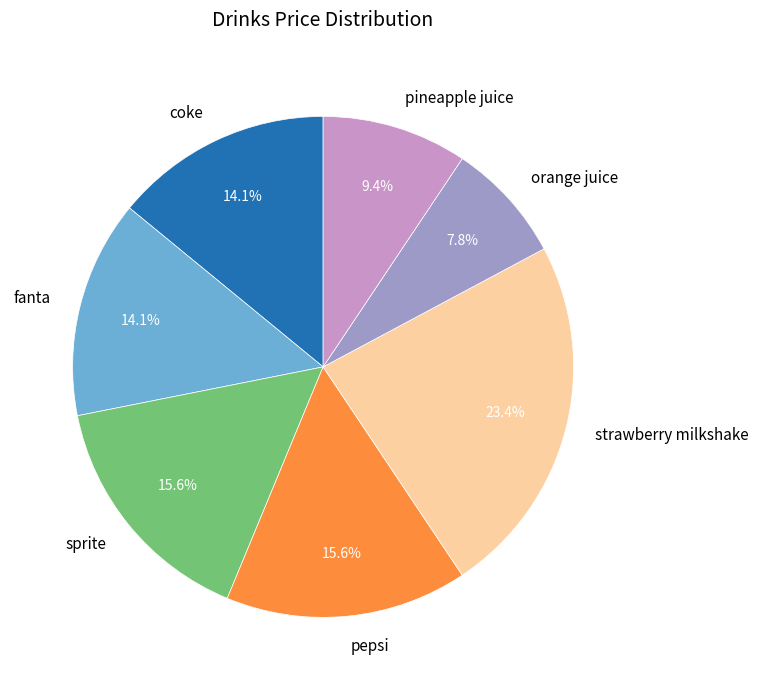

Which category has the biggest portion of the pie?

strawberry milkshake